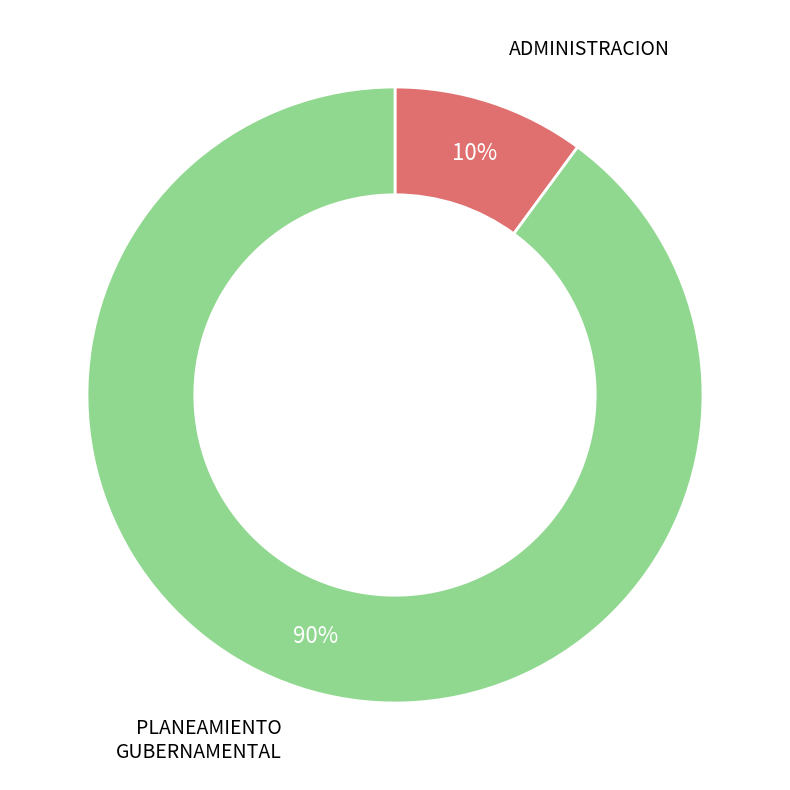

To the nearest percent, what is the average slice percentage?

50%